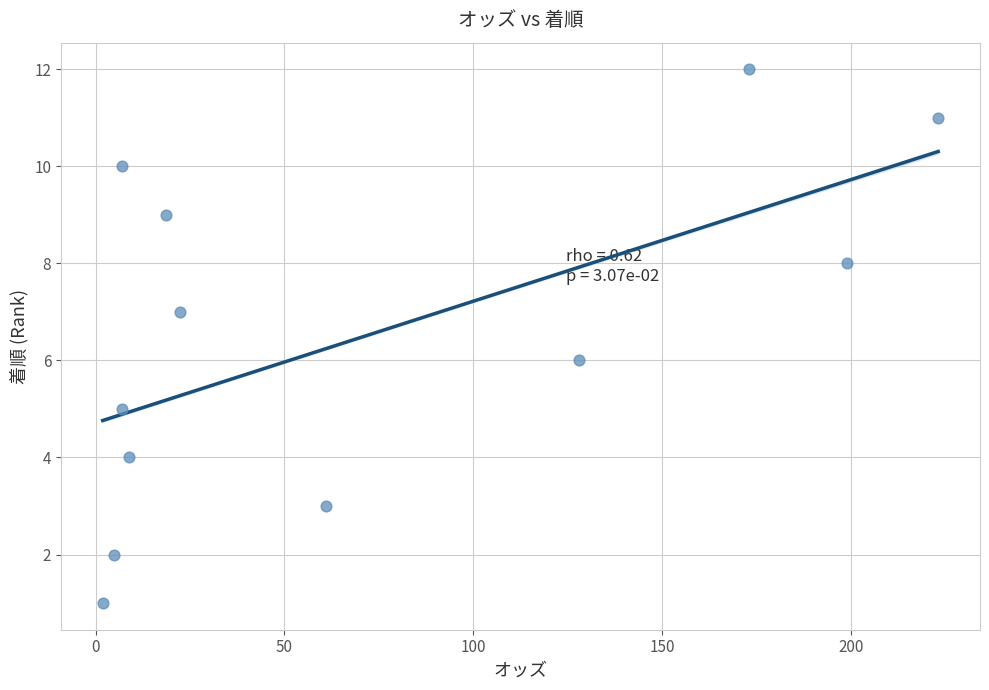

What is the range of Y values (max minus min)?

11